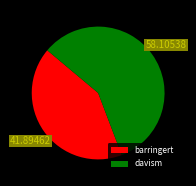

Rank the categories by value from highest to lowest.

davism, barringert